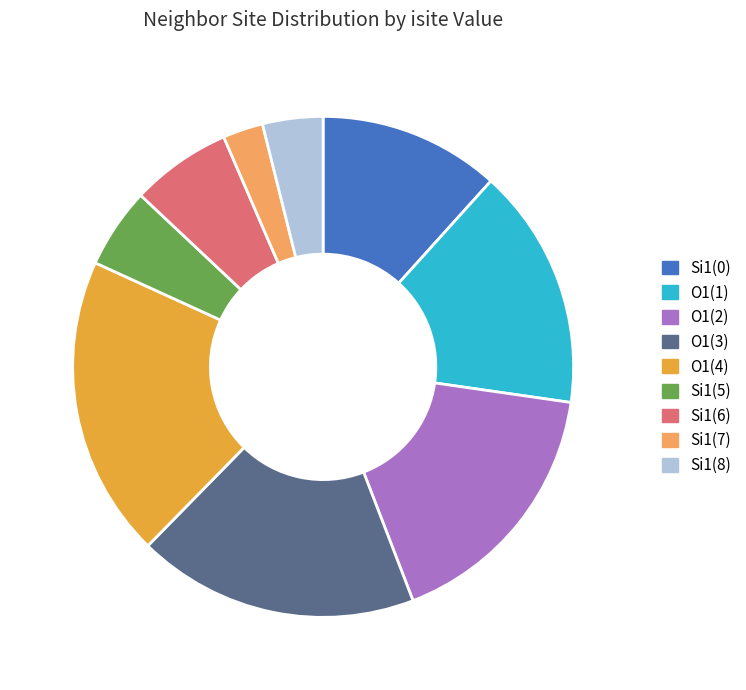

Is Si1(8) the majority of the pie?

No